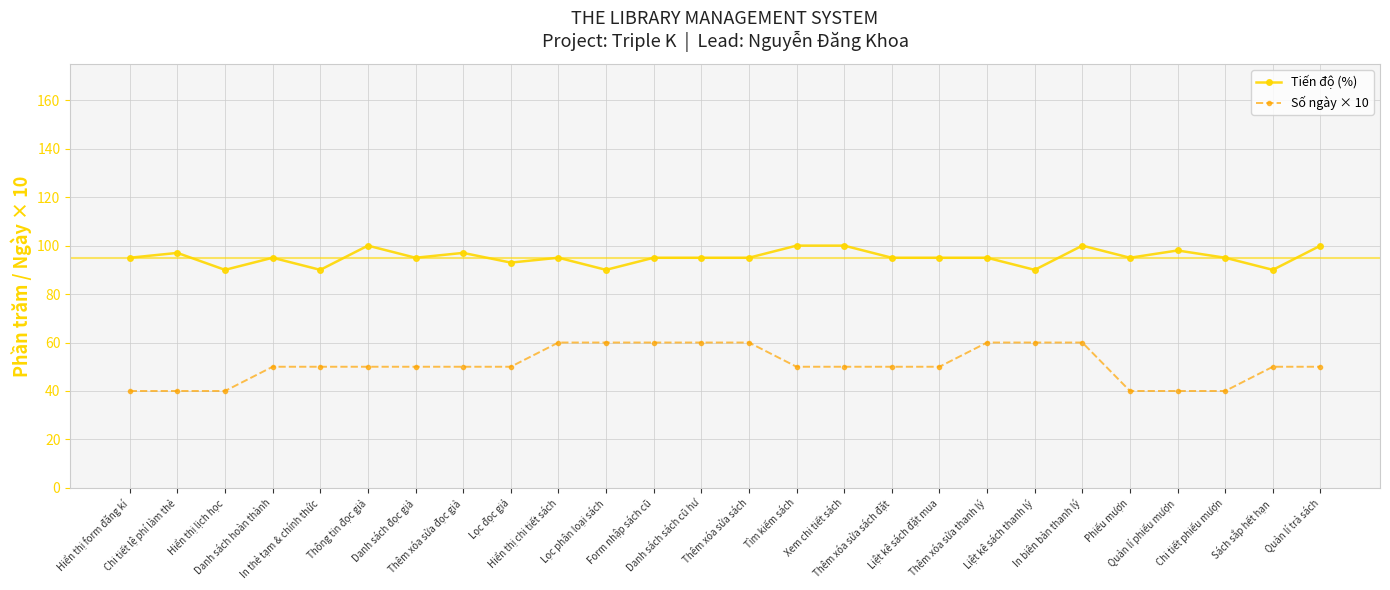

What is the total value across all series at Thêm xóa sửa sách?

155